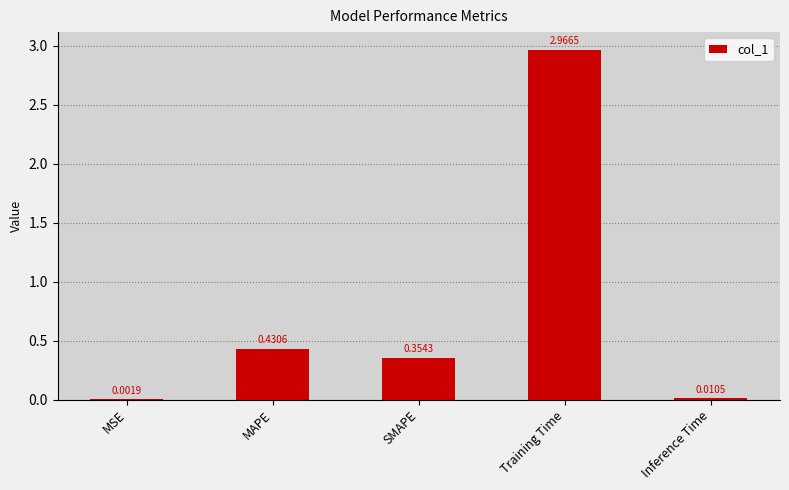

Which label corresponds to the largest value in the chart?

Training Time